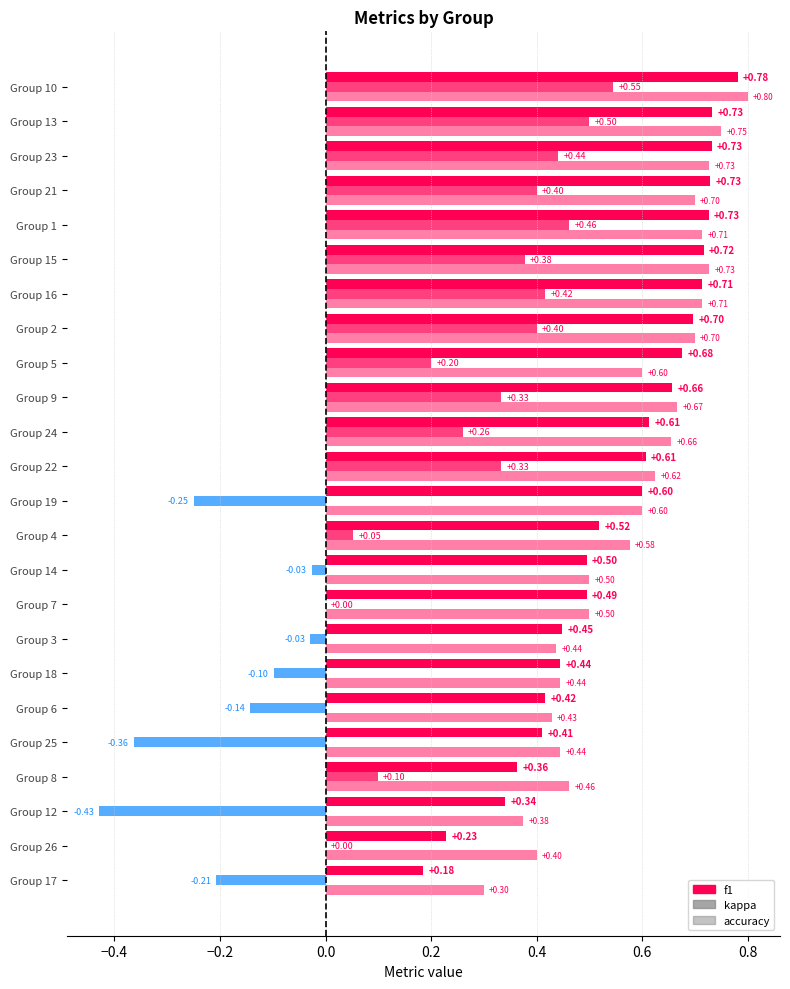

How many groups of bars are there?

24